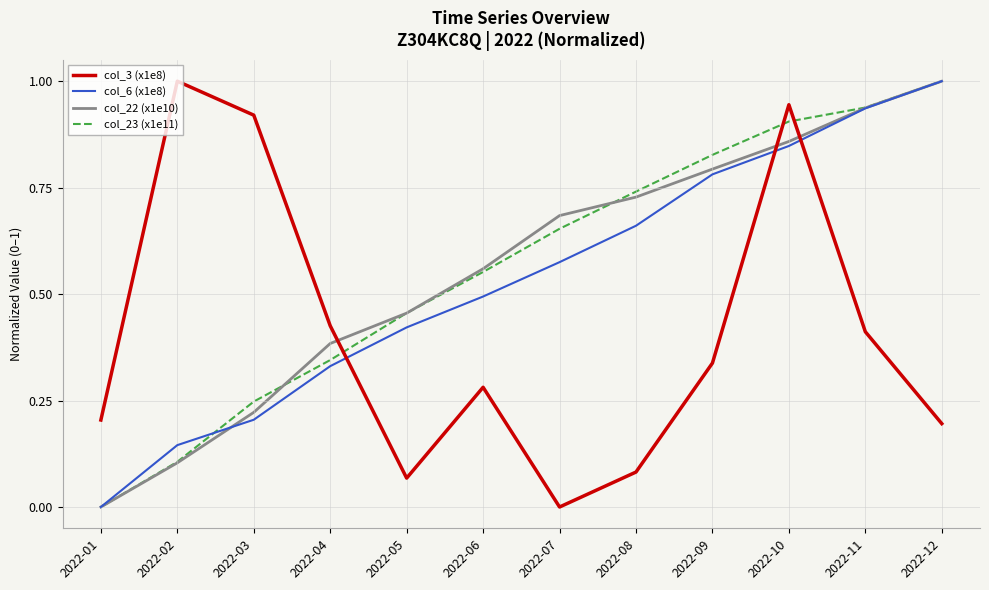

Rank the series at 2022-04 from highest to lowest value.

col_3 (x1e8), col_22 (x1e10), col_23 (x1e11), col_6 (x1e8)